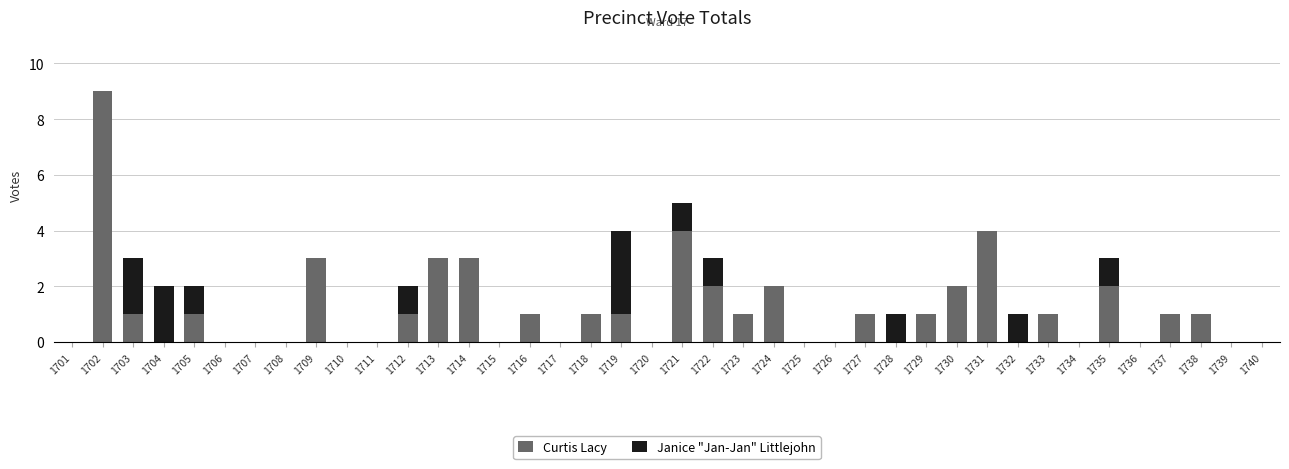

How many distinct data groups are displayed?

2